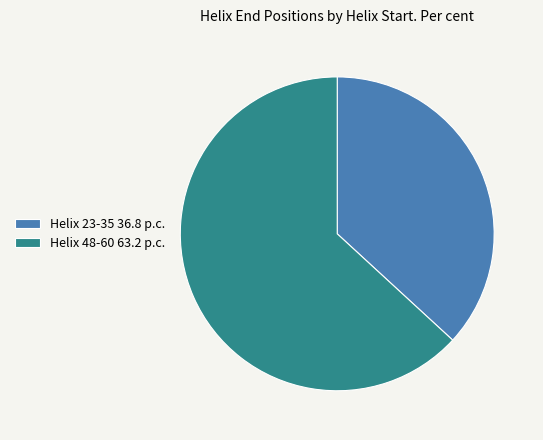

Between Helix 23-35 36.8 p.c. and Helix 48-60 63.2 p.c., which is larger?

Helix 48-60 63.2 p.c.